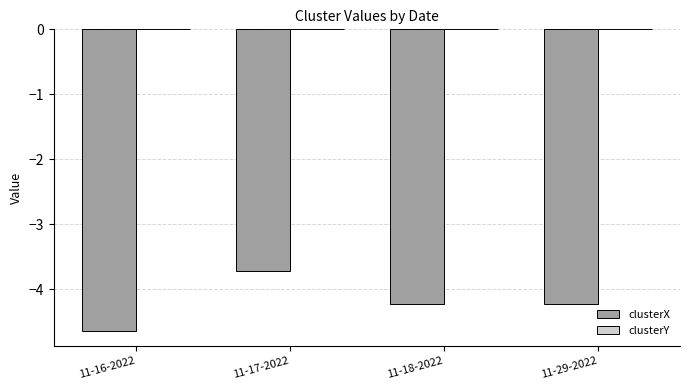

Are the bars grouped side by side (vs. stacked)?

Yes